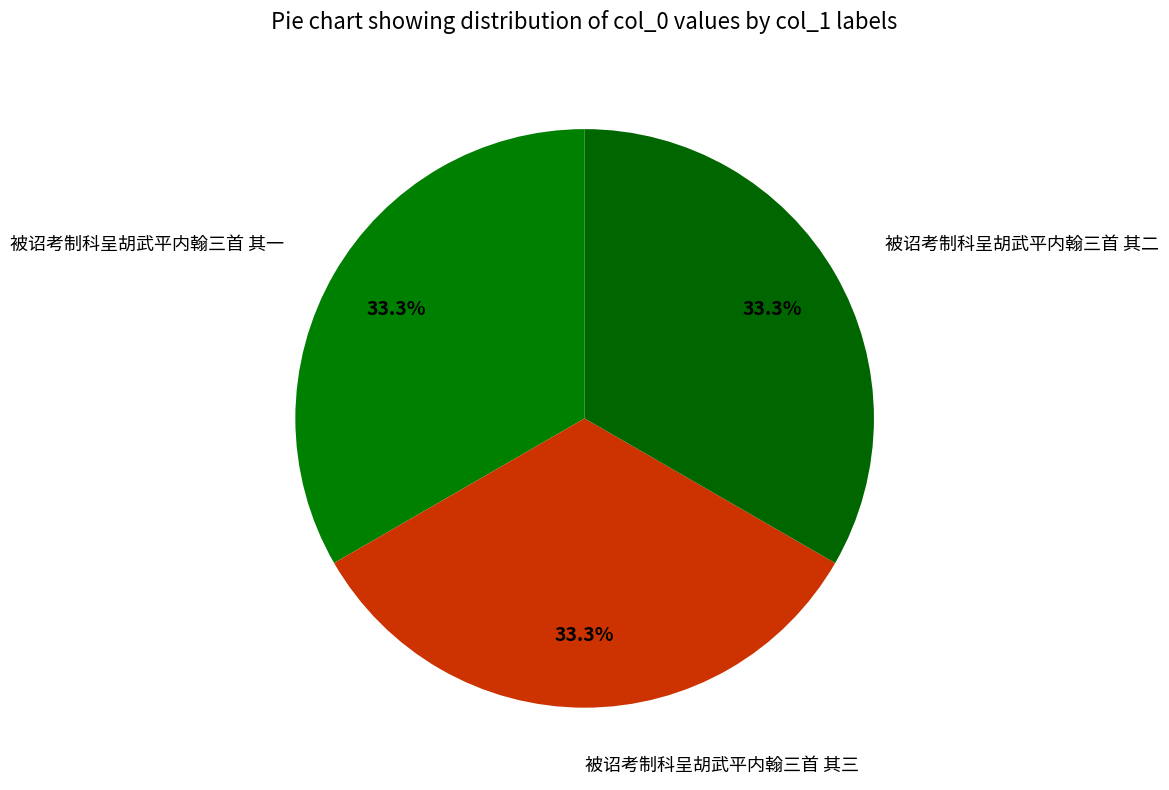

How many slices are in this pie chart?

3